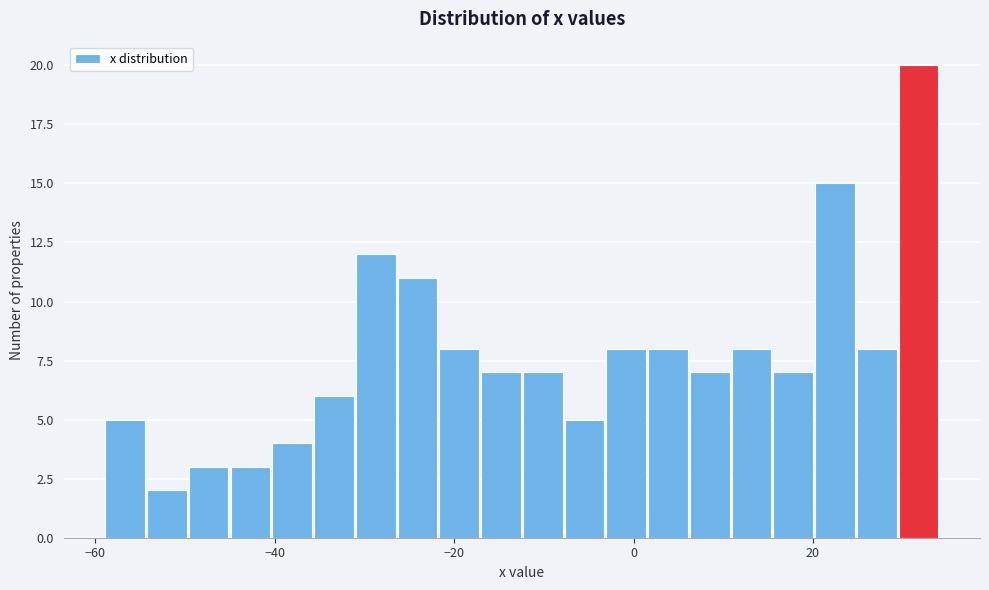

Around what value on the x-axis is the tallest bar? Give the approximate position of its centre, as read against the axis.

32